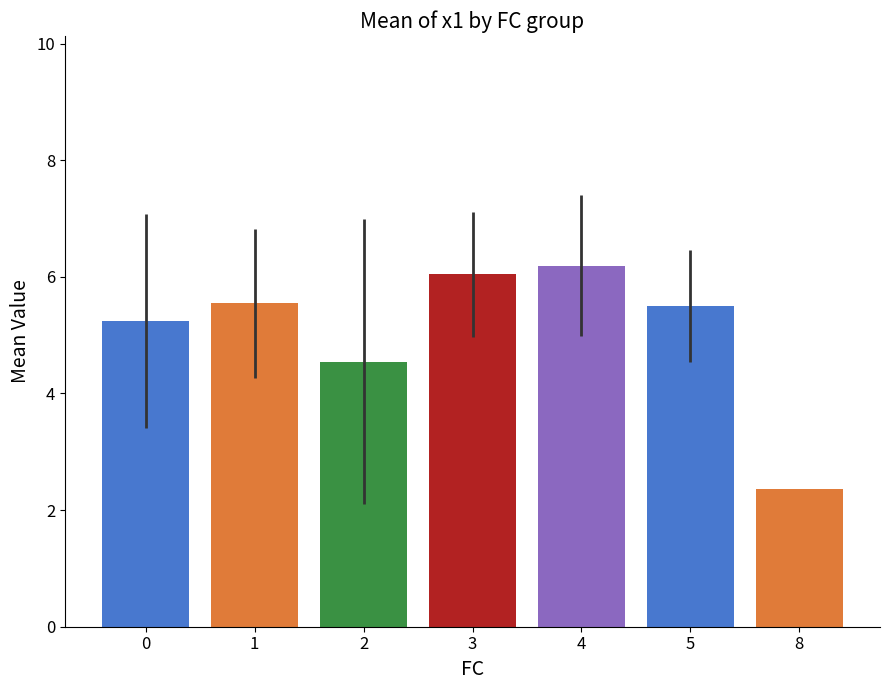

What is the difference between the values at 4 and 5?

0.7